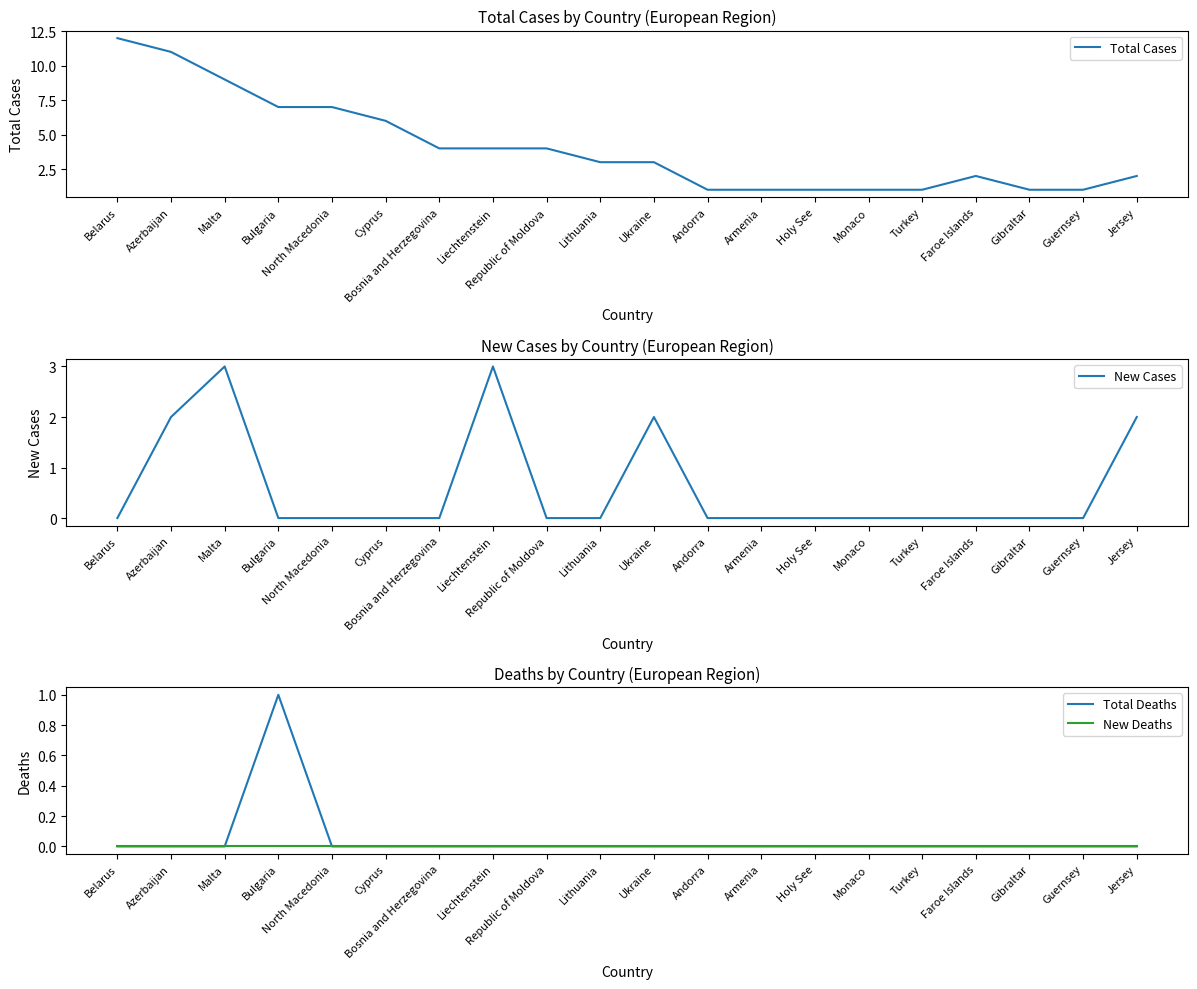

Rank the series by their maximum value, from highest to lowest.

Total Cases, New Cases, Total Deaths, New Deaths